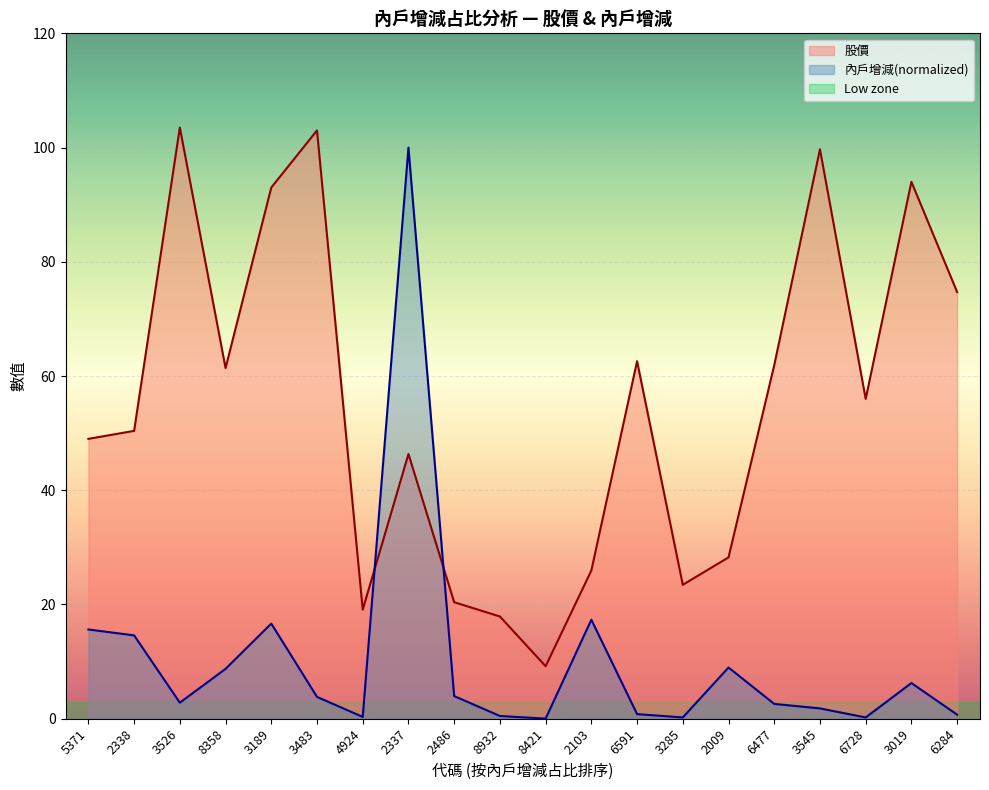

True or false: 股價 has a value of 143.5 at 3483.

False